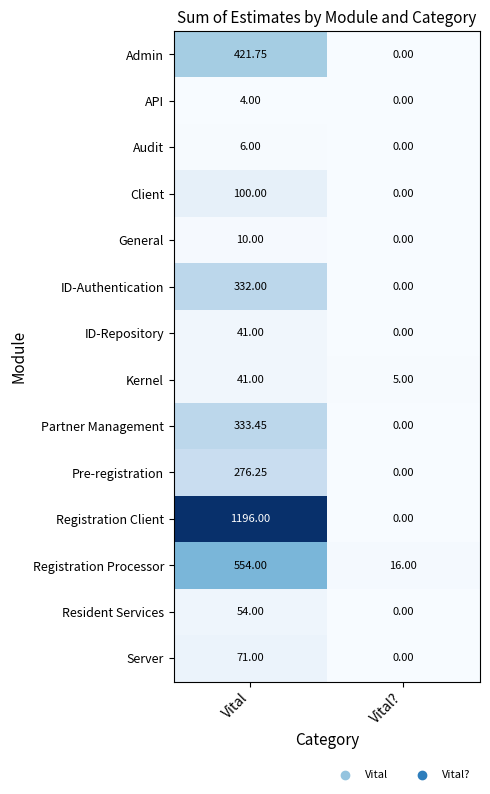

At which label is Admin closest to 210?

Vital?